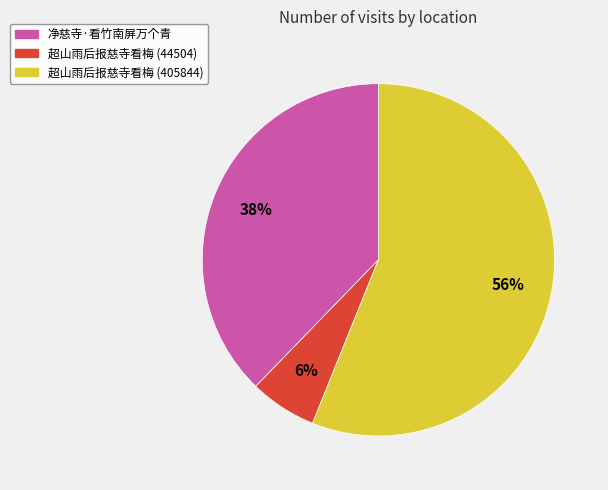

Approximately how many times larger is the value at 净慈寺·看竹南屏万个青 compared to 超山雨后报慈寺看梅 (405844)?

0.7